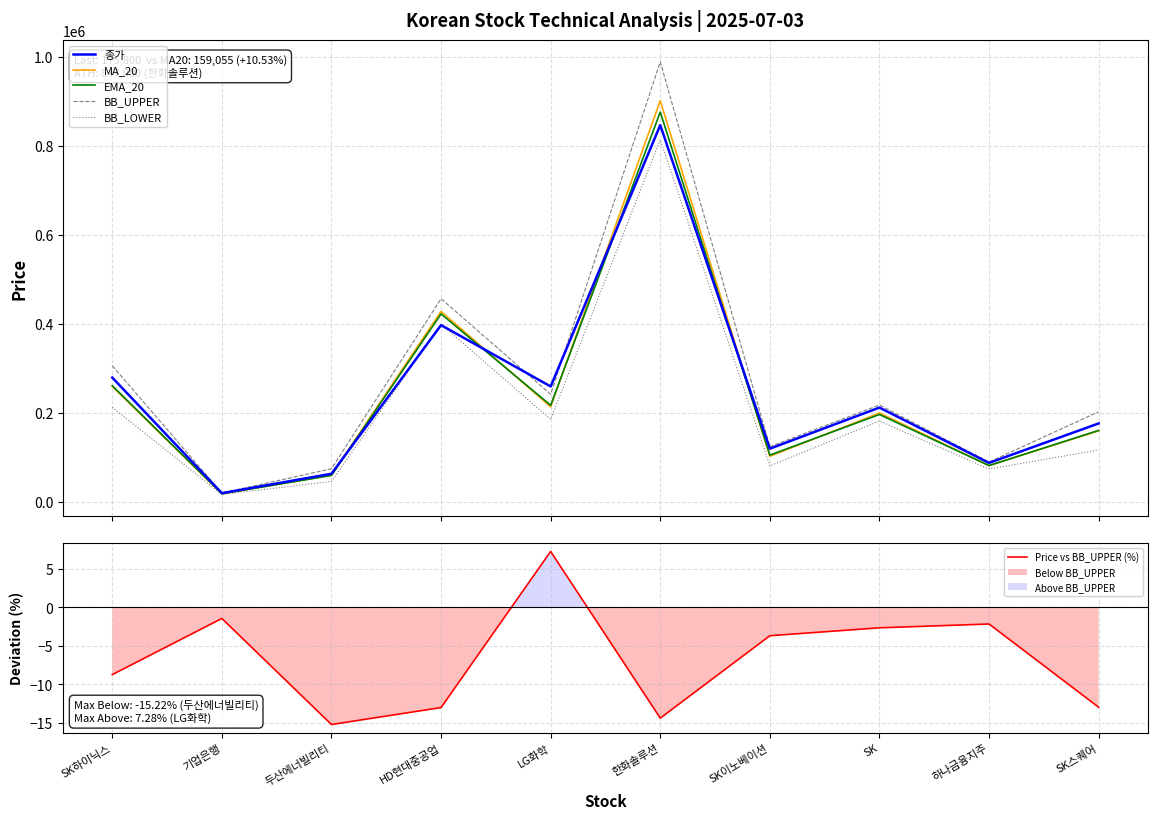

At which label is 종가 closest to 432985?

HD현대중공업